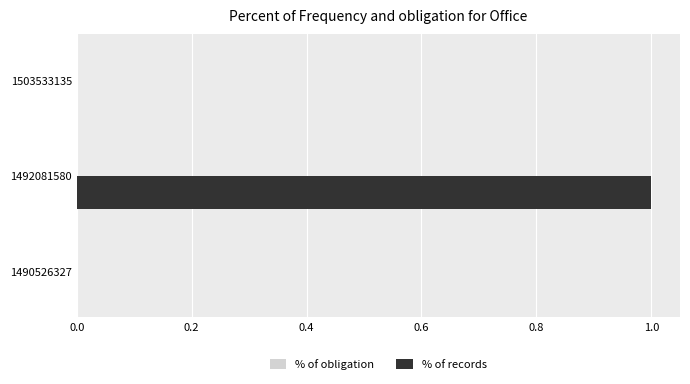

Between 1503533135 and 1492081580, which is larger?

1492081580